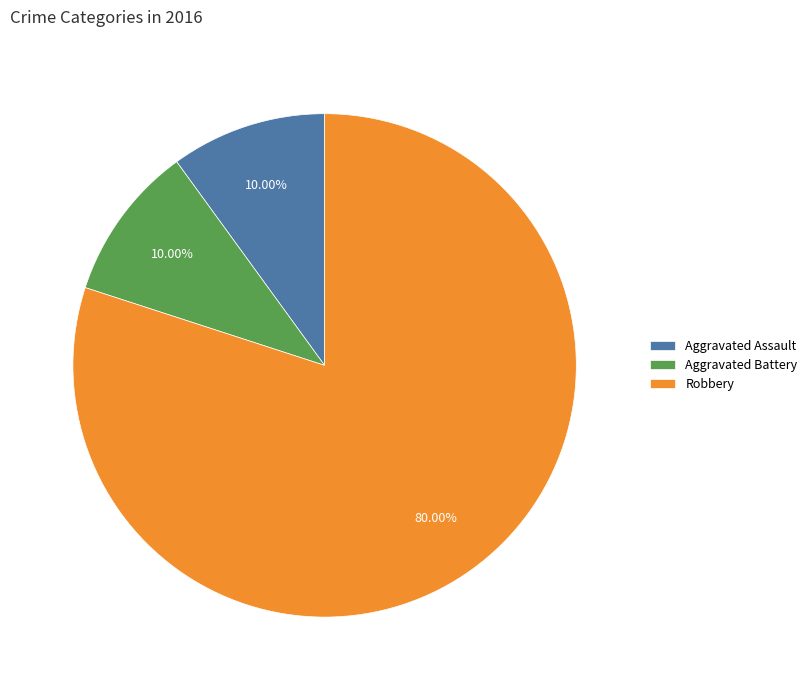

Which category has the biggest portion of the pie?

Robbery